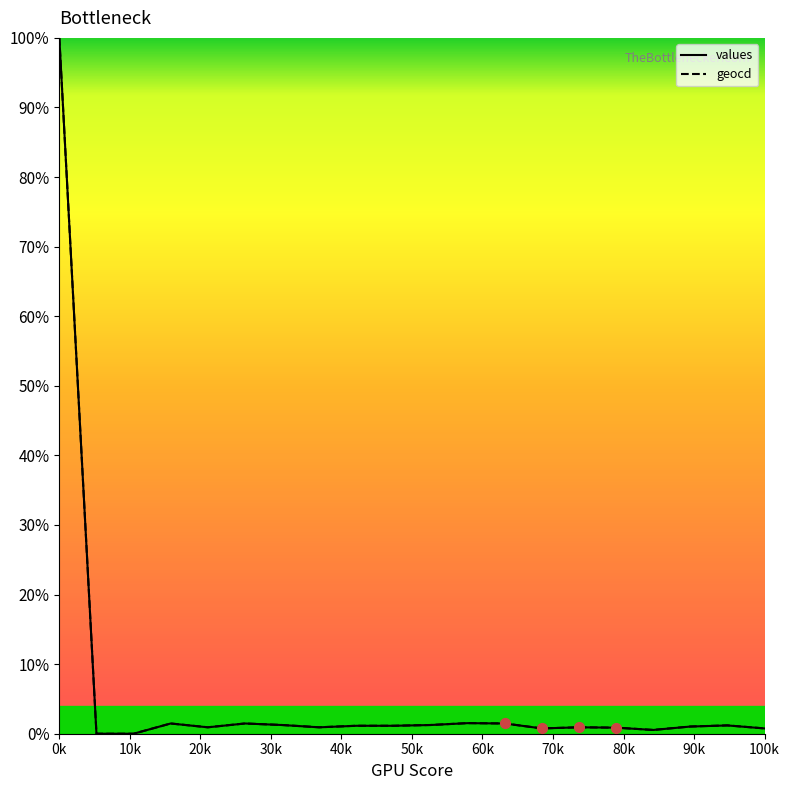

How many series are shown in this chart?

2